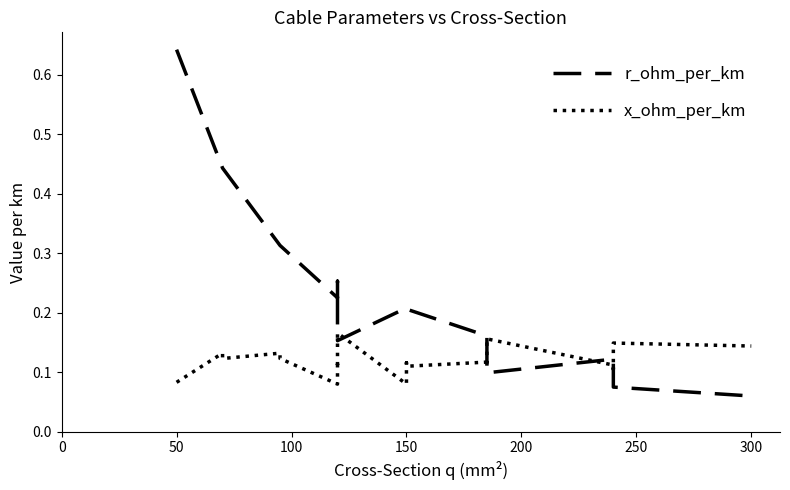

Rank the series at 150 from lowest to highest value.

x_ohm_per_km, r_ohm_per_km